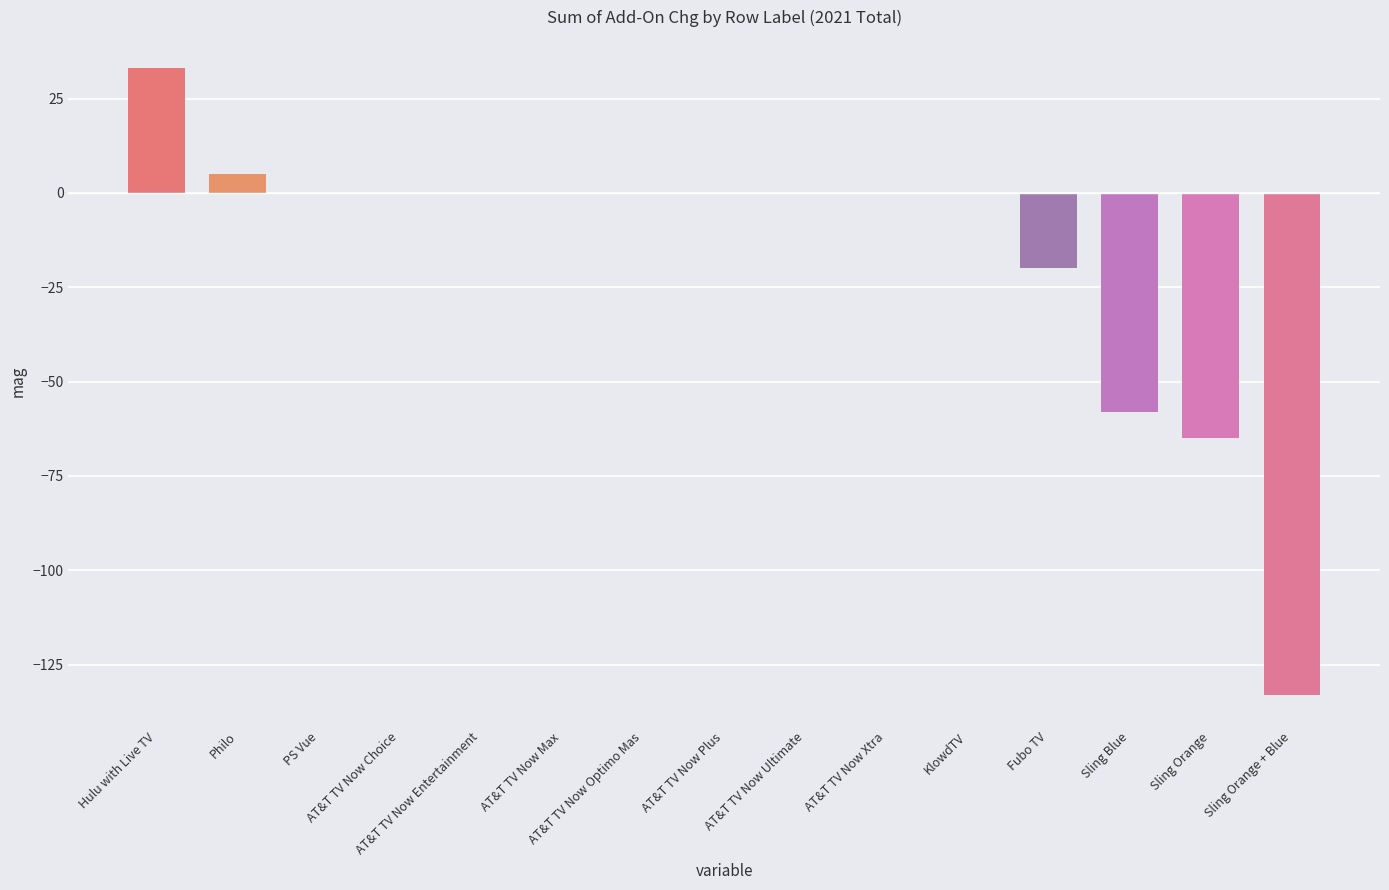

What is the sum of all values?

-238